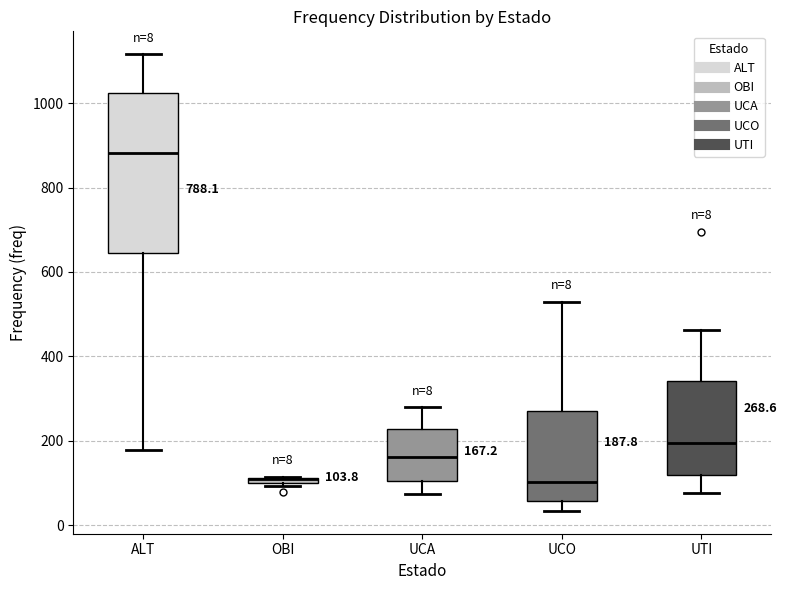

Which box is the tallest, from its lower edge to its upper edge?

ALT